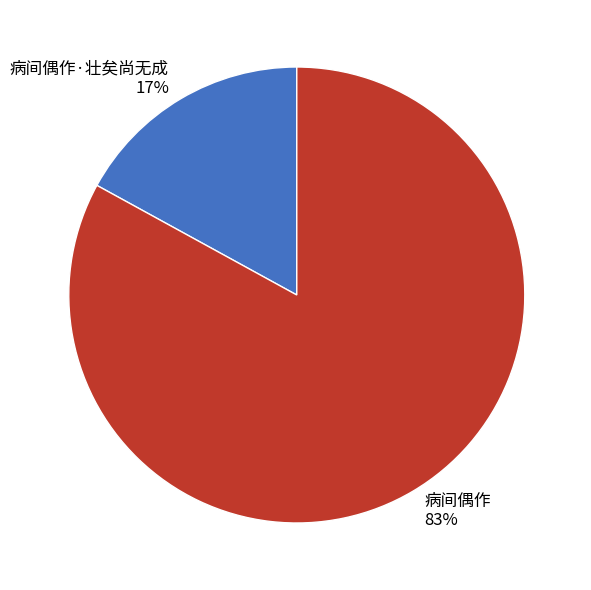

To the nearest percent, what portion does 病间偶作·壮矣尚无成 represent?

17%